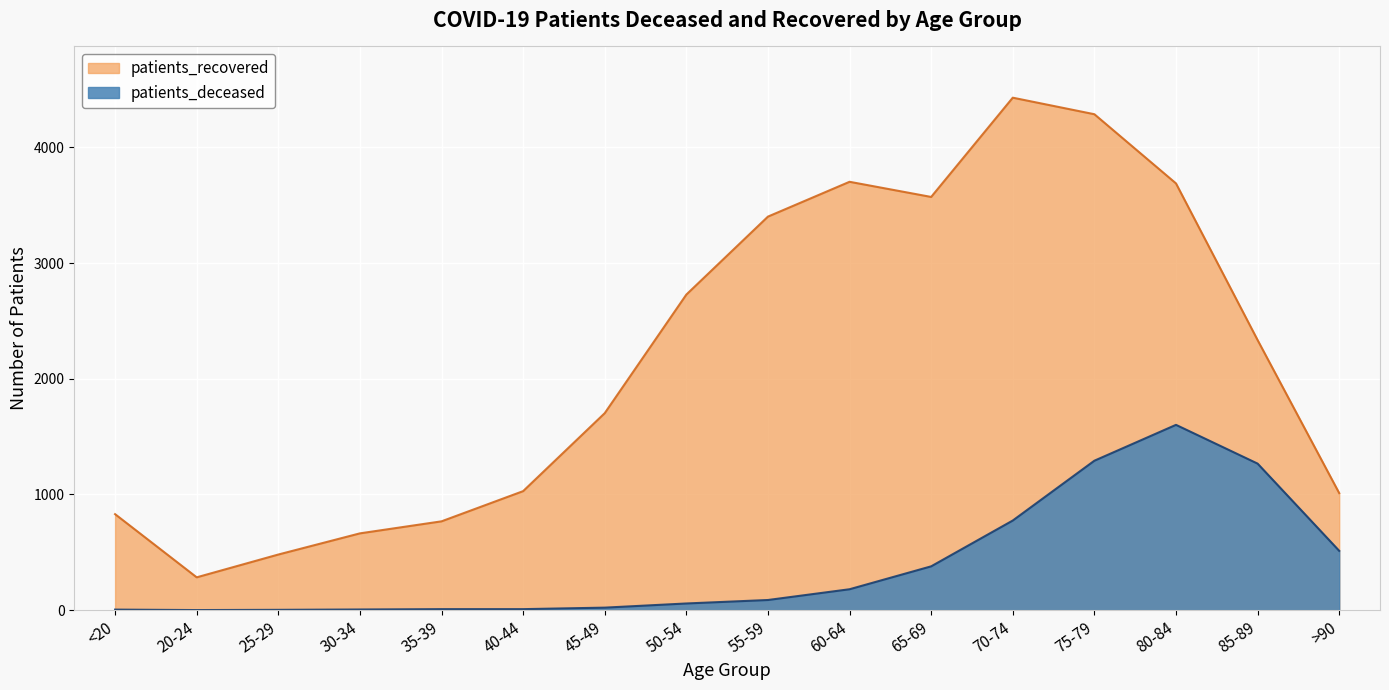

What is the average value of the patients_deceased series?

387